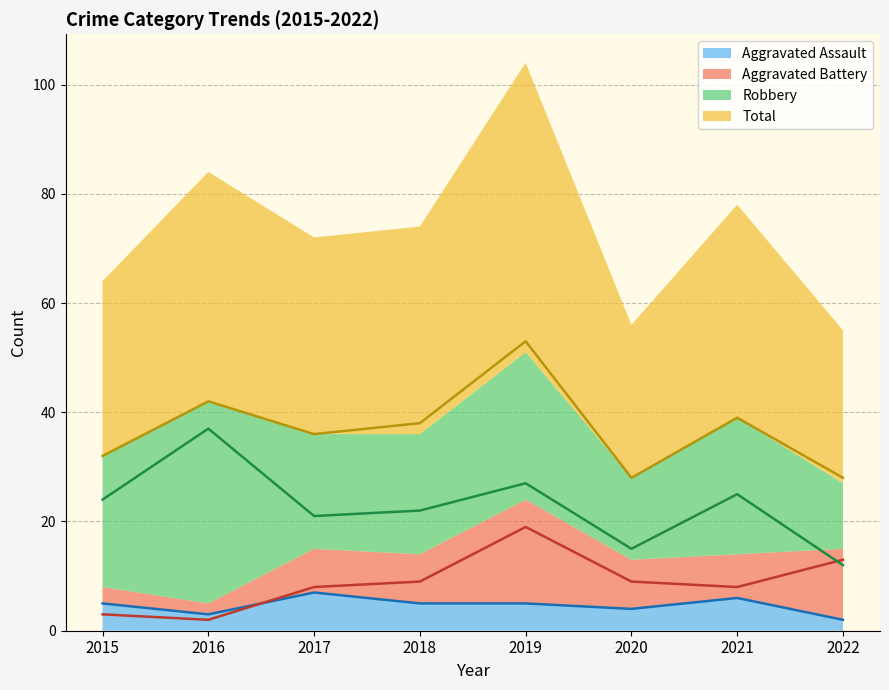

What are all the series names shown in the legend?

Aggravated Assault, Aggravated Battery, Robbery, Total